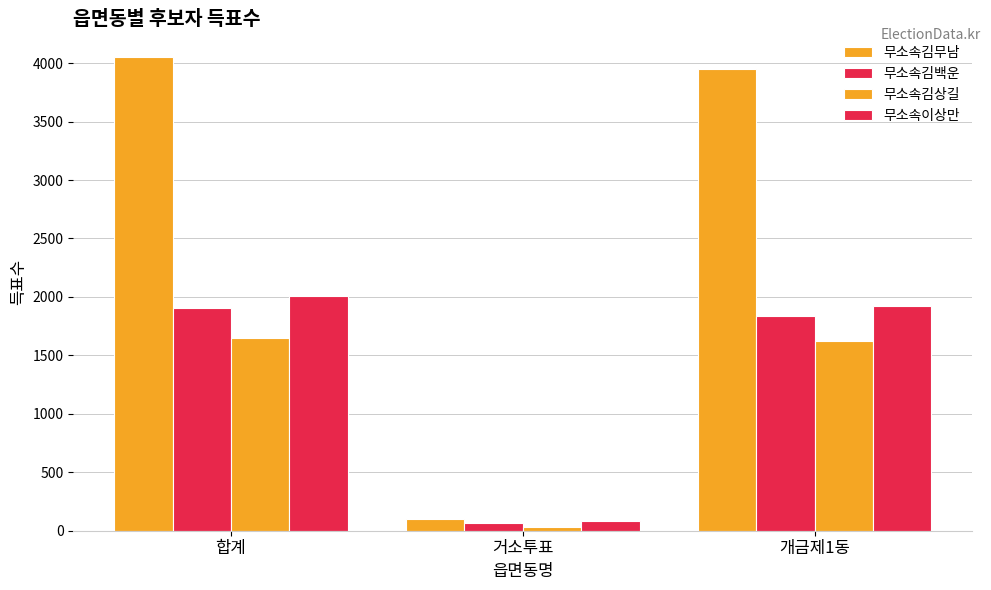

The value of 무소속김상길 at 합계 is 1649. True or false?

True